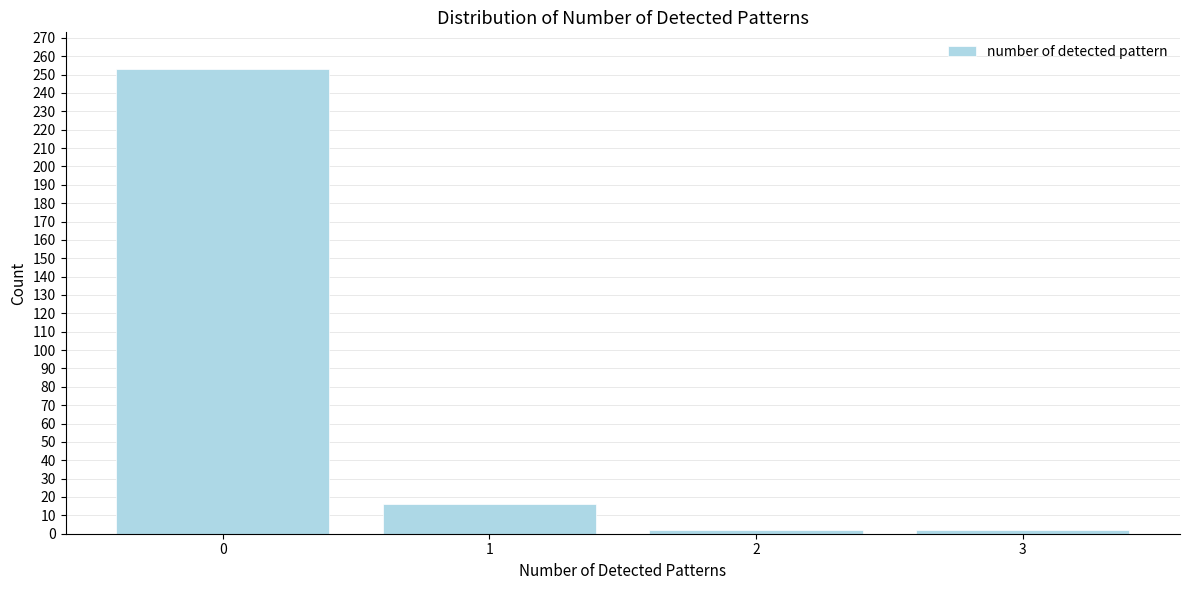

Reading left to right, what are all the values shown in this chart?

253	16	2	2